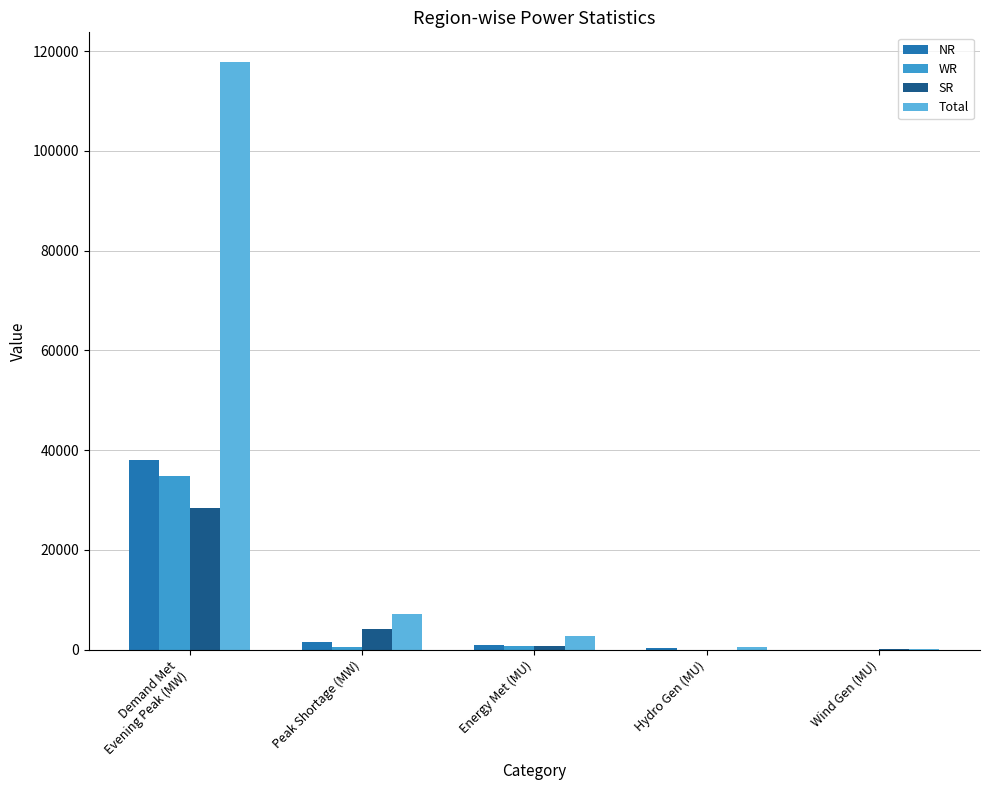

Which series has the largest total across all categories?

Total